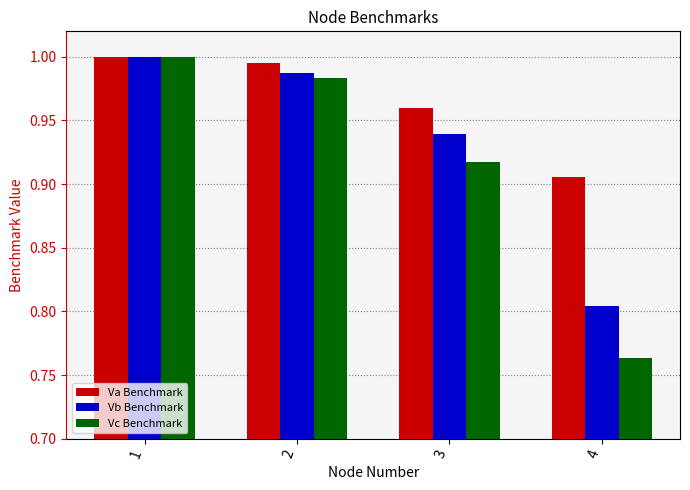

What is the sum of the Vc Benchmark values at 2 and 3?

1.9